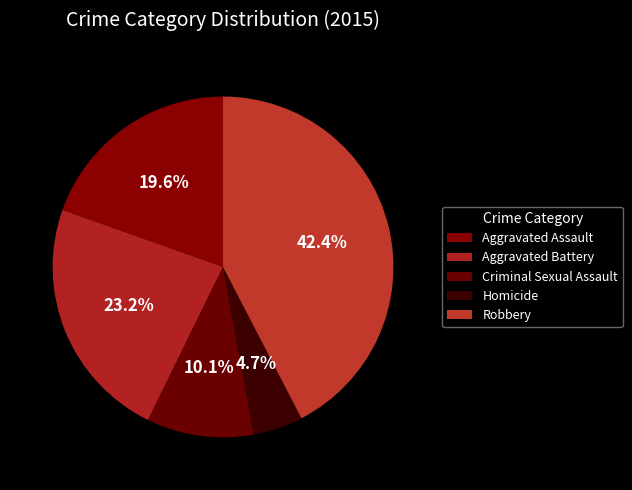

Which category has the biggest portion of the pie?

Robbery